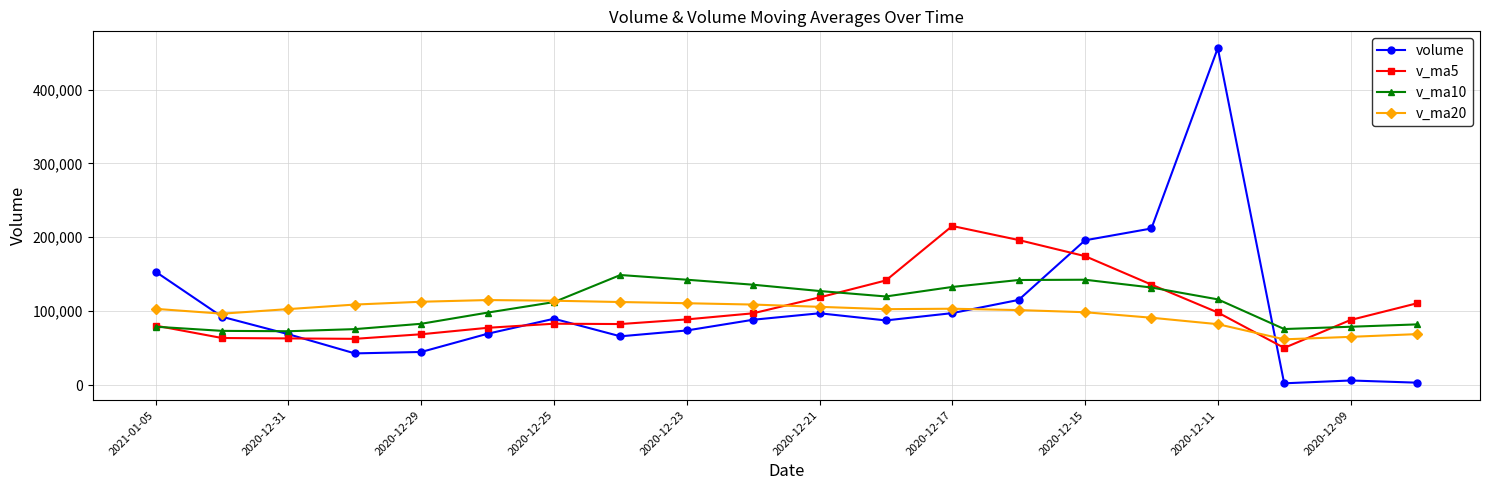

What is the value of the v_ma10 point at the 9th from the left?

142560.2